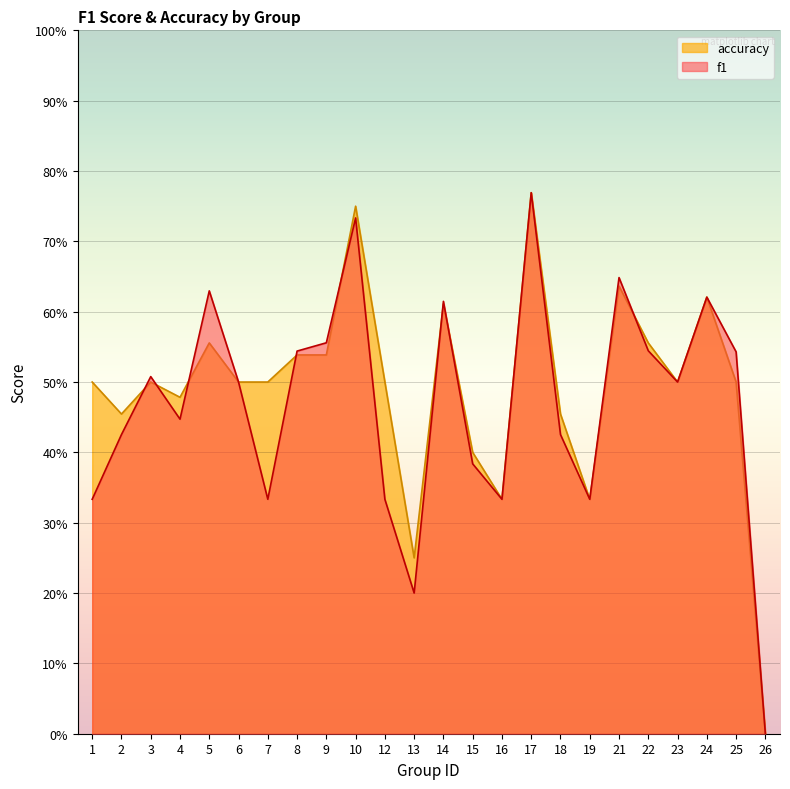

Is it true that f1 equals 0.1 at 13?

False